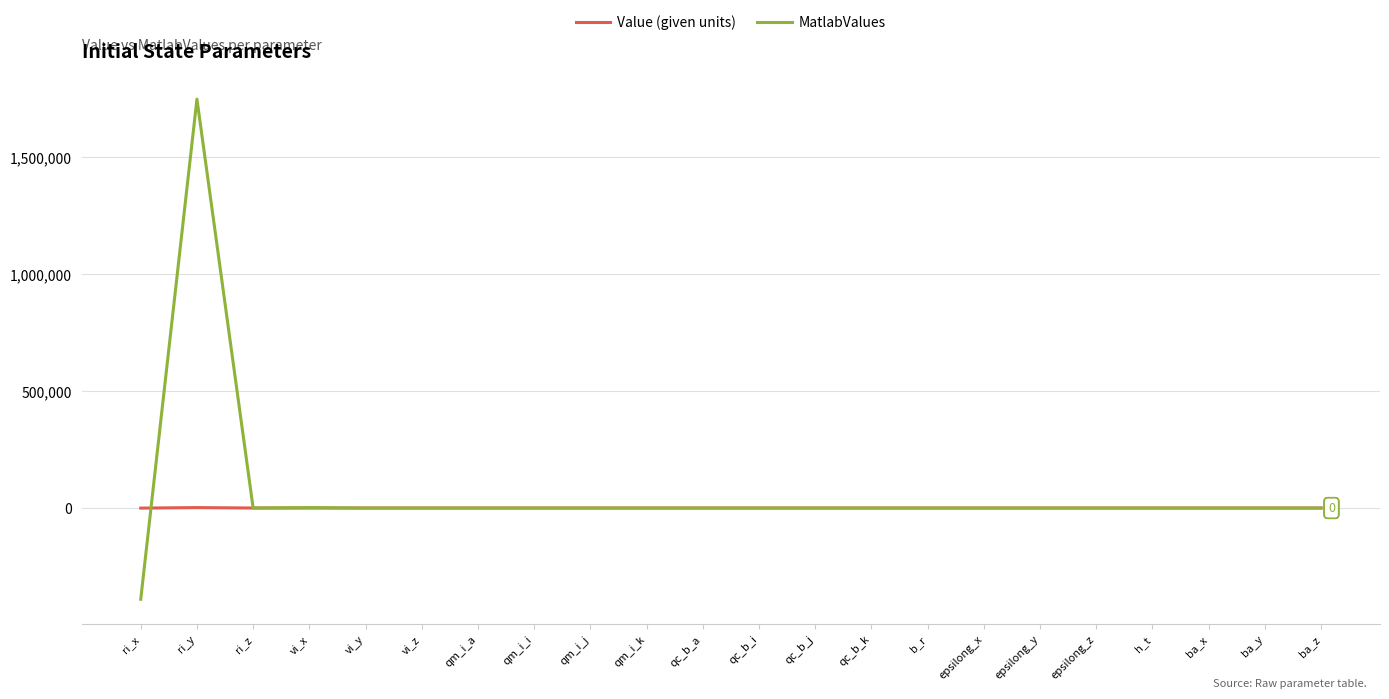

What is the average value of the MatlabValues series?

61799.9